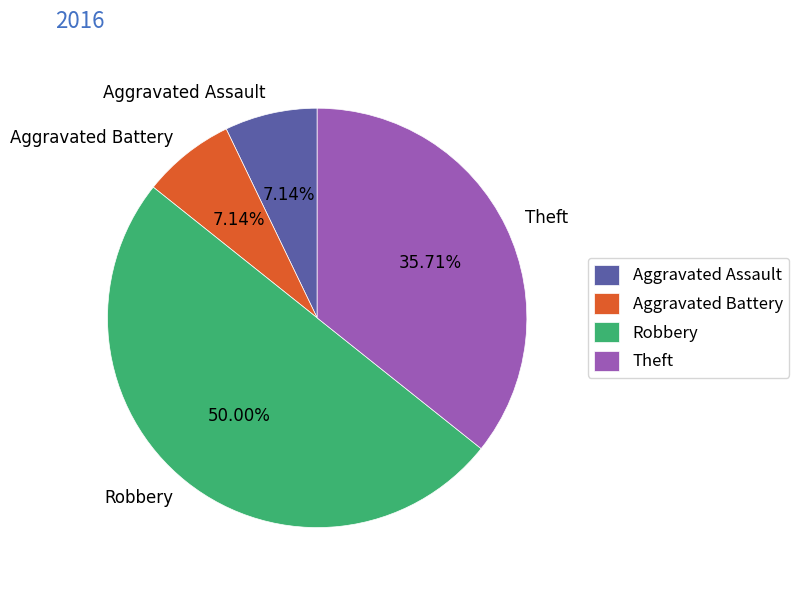

Is Aggravated Battery the majority of the pie?

No